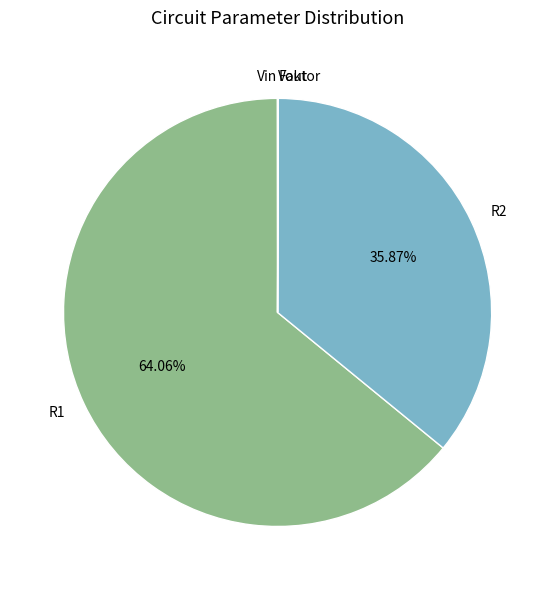

Do R1 and R2 together represent more than half of the pie?

Yes